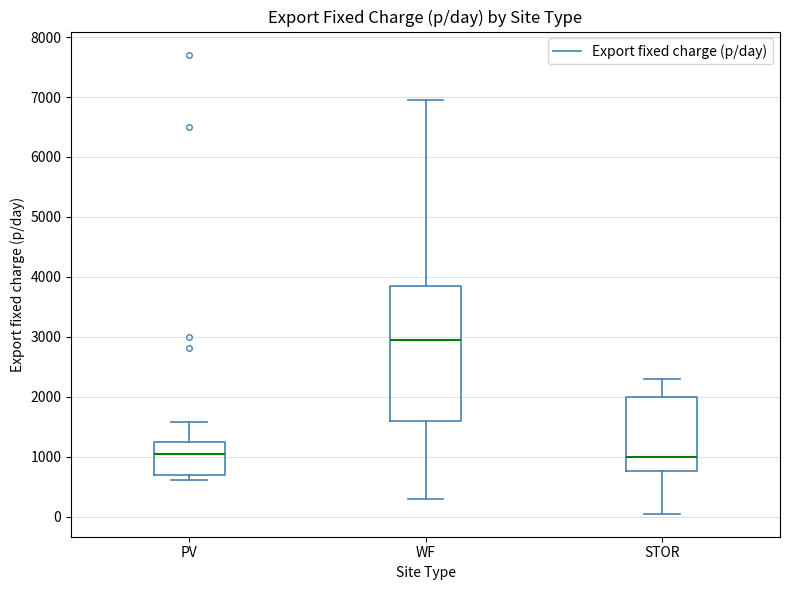

Reading left to right, transcribe this box plot: for each box, give where its median line is, the range the box spans, and where its two whiskers end, as read against the y-axis. The values are not printed on the chart, so give them approximately, as read against the axis.

PV: median 1000, box 700 to 1200, whiskers 600 to 1600
WF: median 2900, box 1600 to 3900, whiskers 300 to 7000
STOR: median 1000, box 800 to 2000, whiskers 100 to 2300